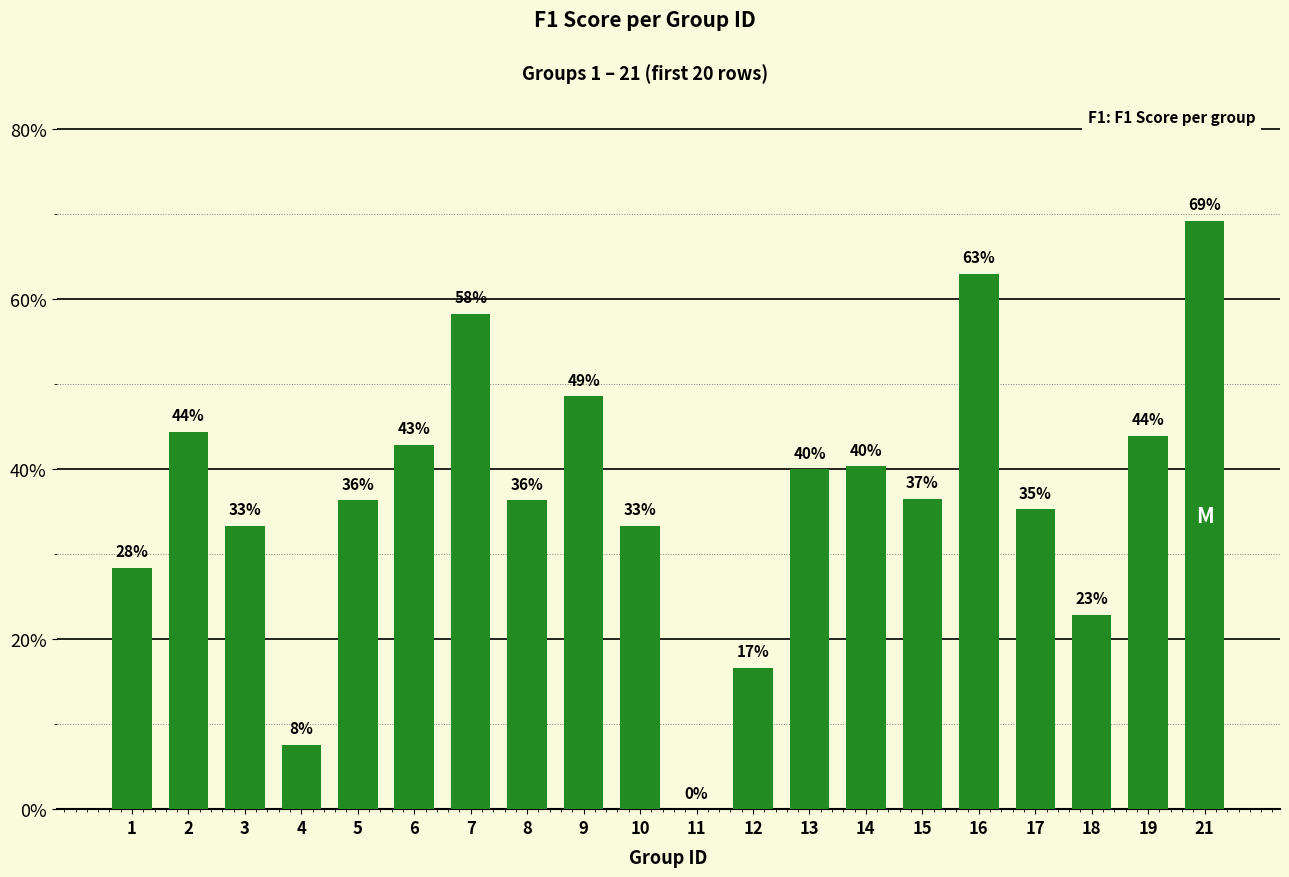

List the labels in order of value, largest first.

21, 16, 7, 9, 2, 19, 6, 14, 13, 15, 5, 8, 17, 3, 10, 1, 18, 12, 4, 11